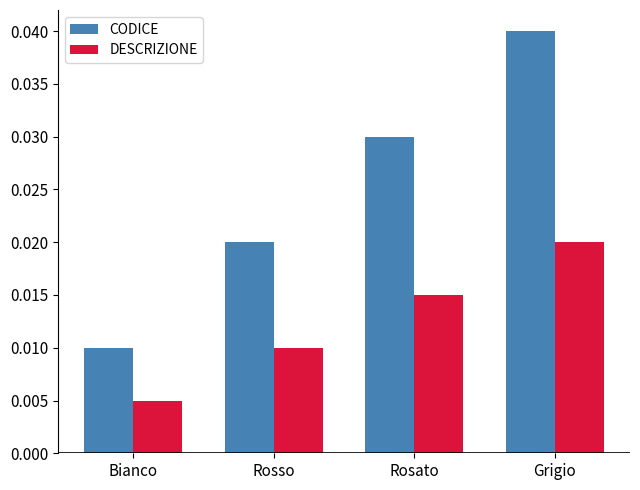

The value of CODICE at Grigio is 0.1. True or false?

False